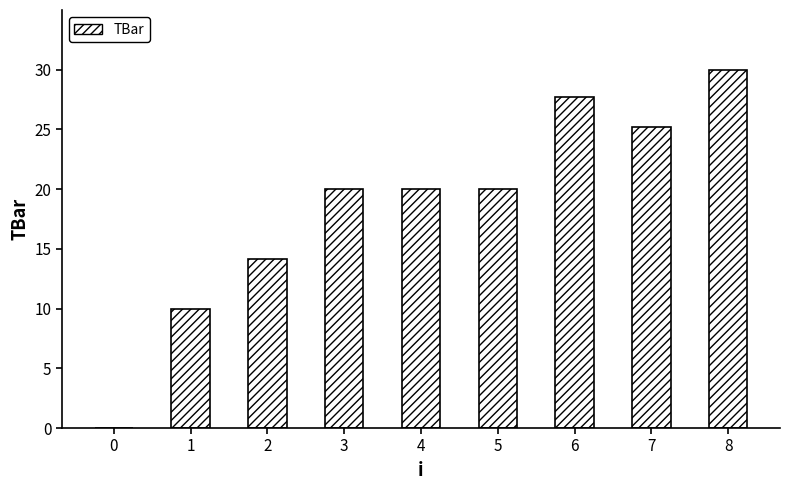

What is the ratio of the value at 2 to the value at 4?

0.7